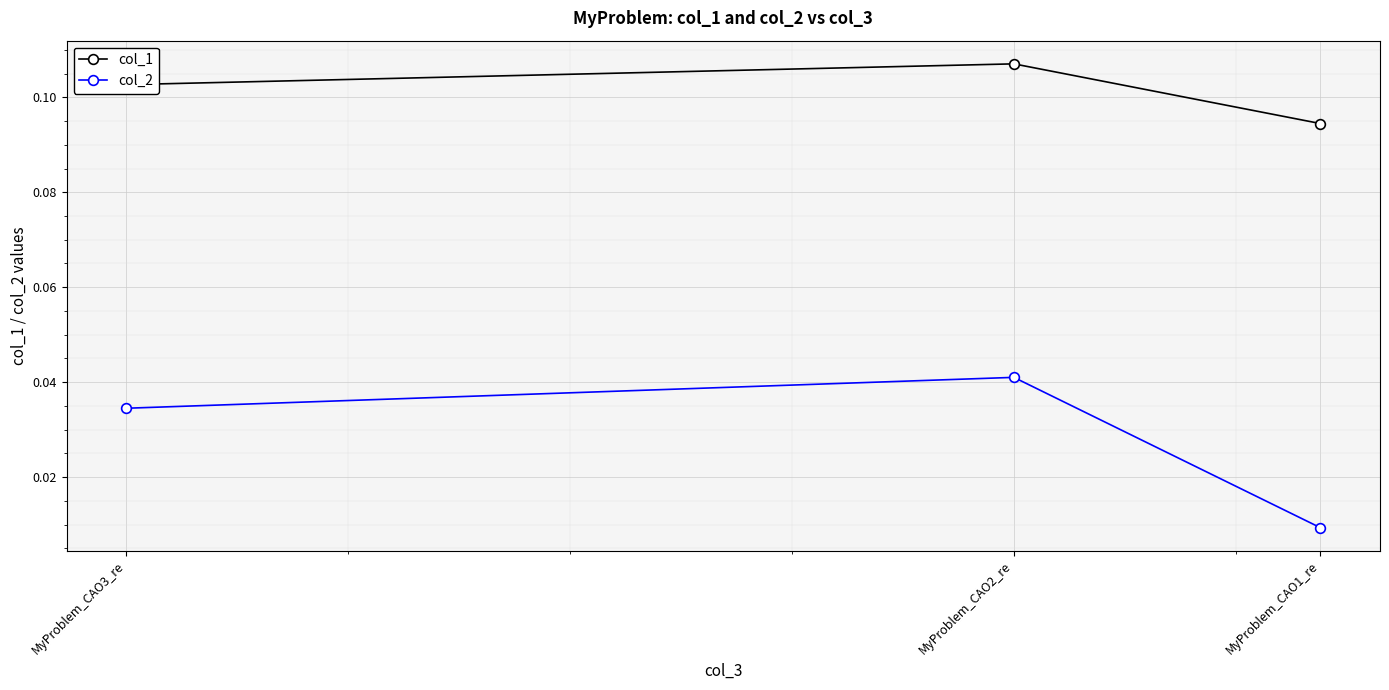

Count the number of categories in the chart.

3